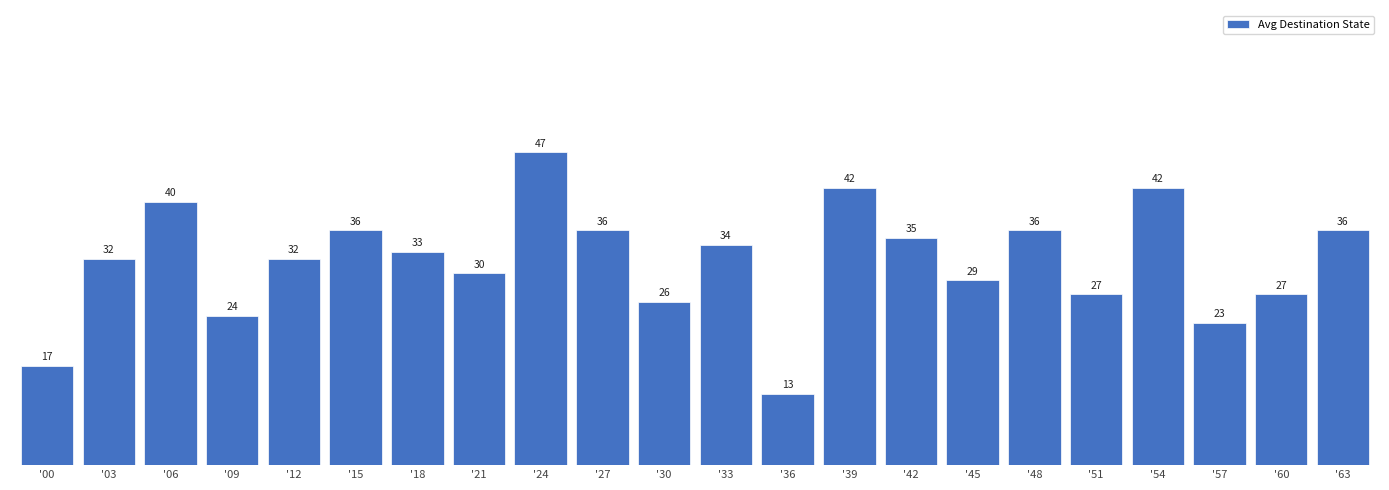

What is the value of the 7th bar from the left?

33